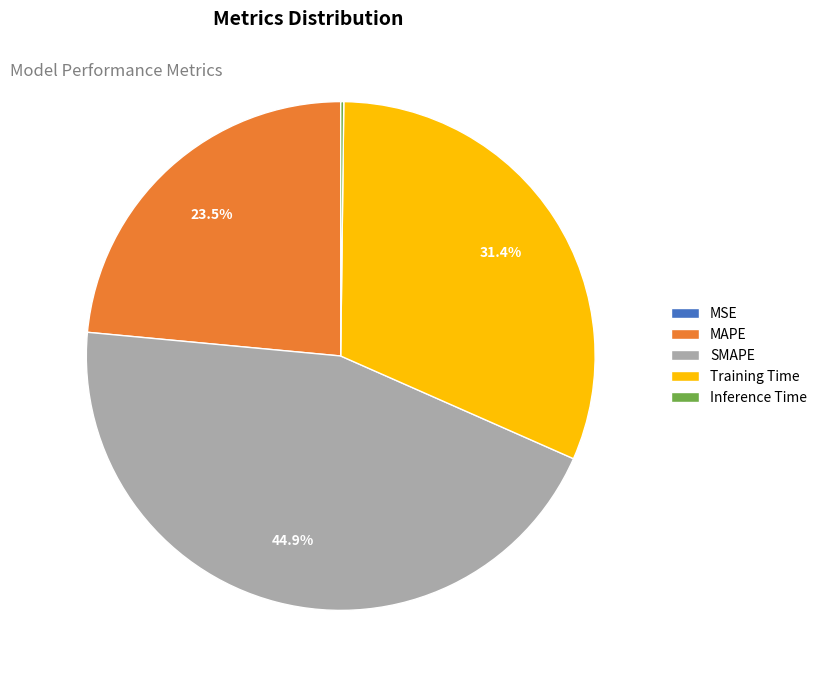

To the nearest percent, what percentage of the pie is Training Time?

31%